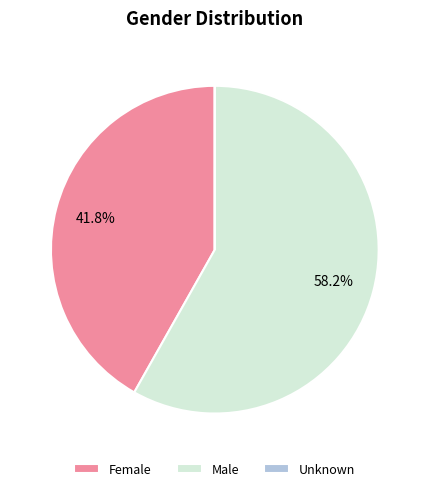

Between Female and Male, which is larger?

Male